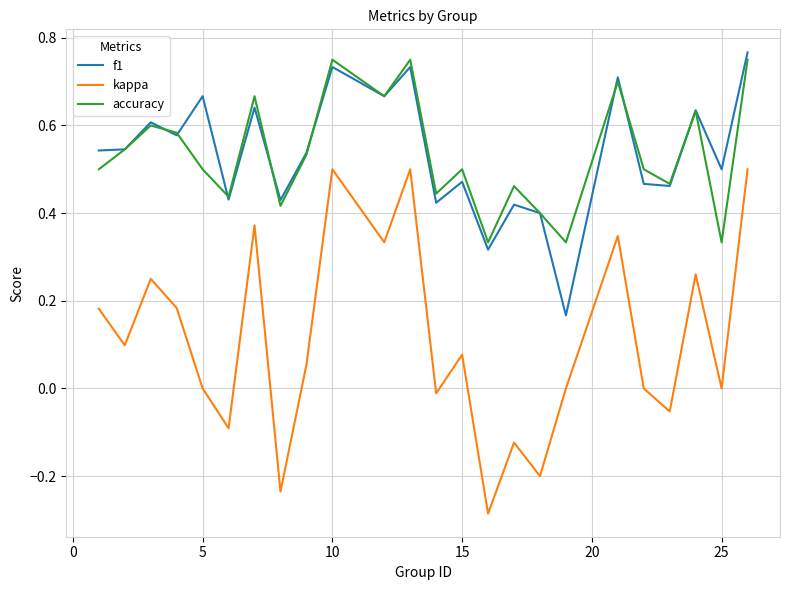

True or false: kappa and f1 cross at least once.

False